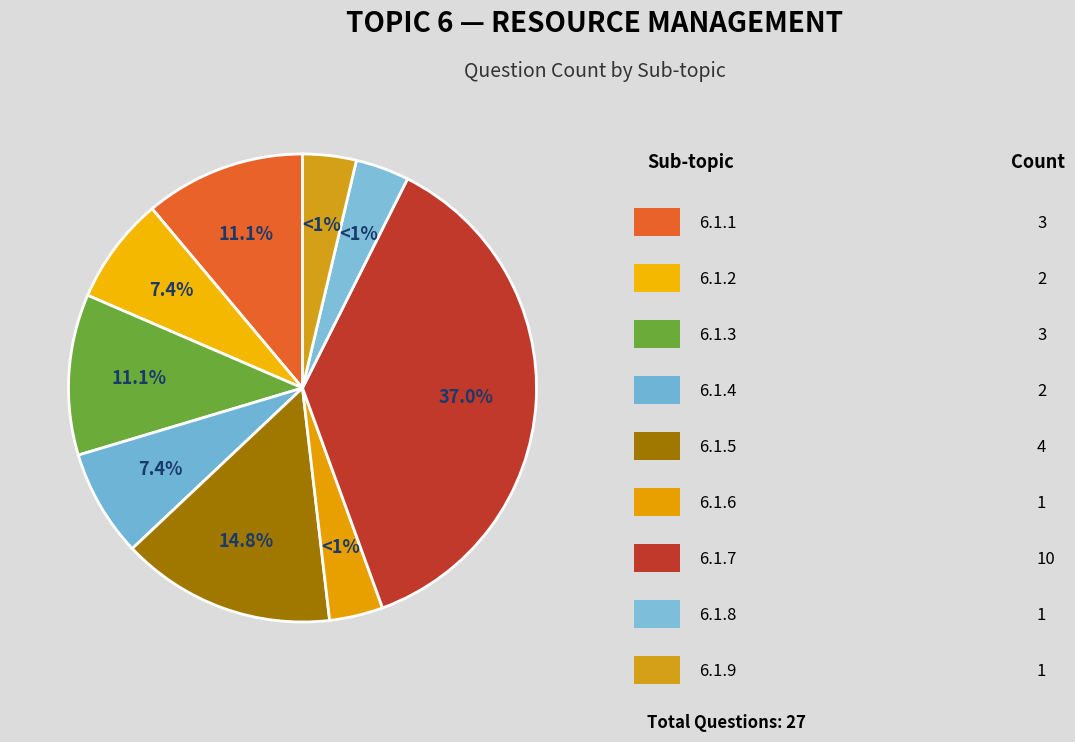

Is there a majority slice in this chart?

No